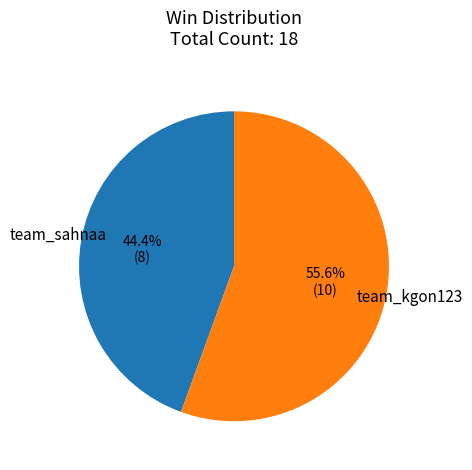

Between team_kgon123 and team_sahnaa, which is larger?

team_kgon123